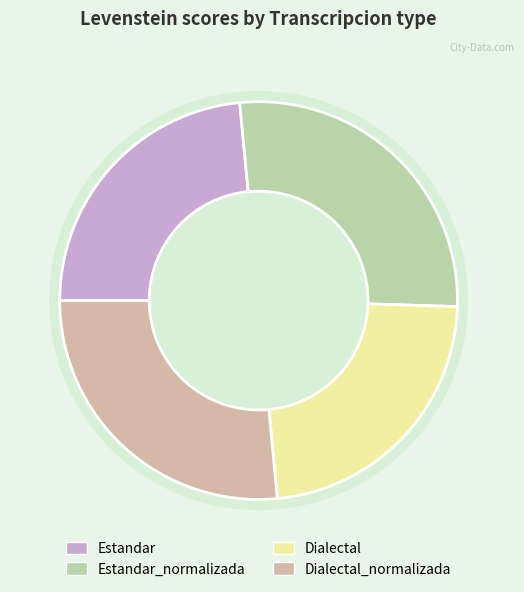

Approximately how many times larger is the value at Dialectal_normalizada compared to Estandar_normalizada?

1.0